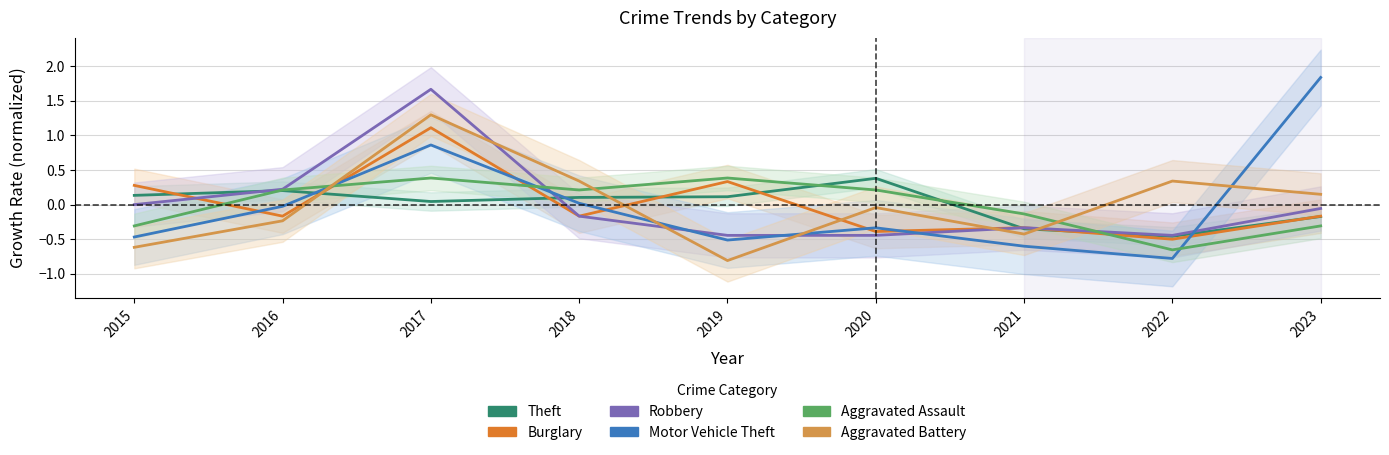

What is the difference between the Motor Vehicle Theft values at 2016 and 2019?

0.5